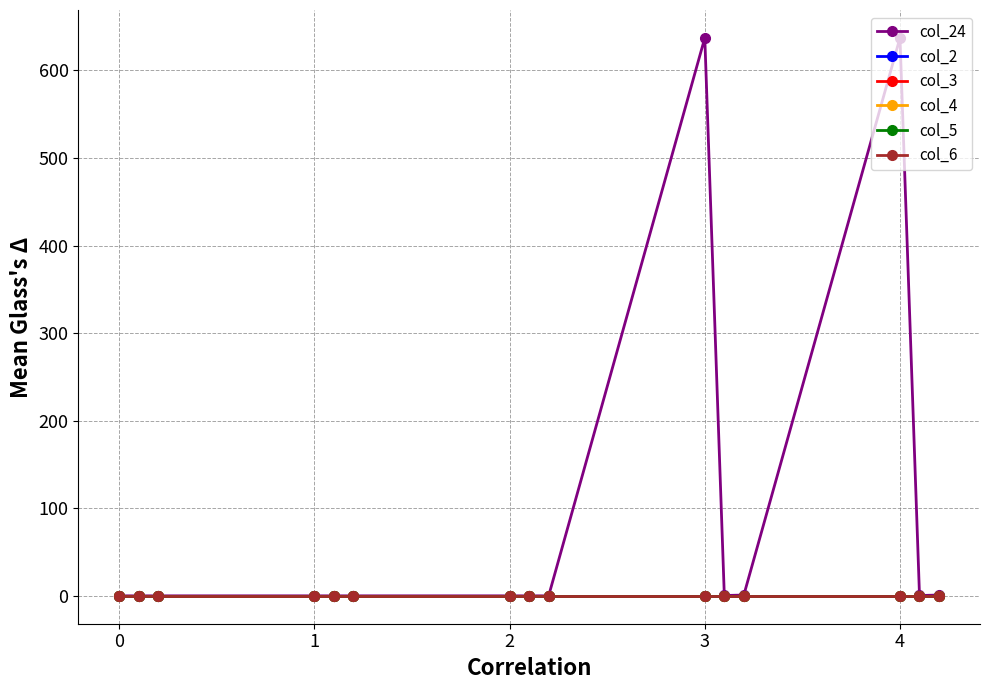

At which category is the sum across all series the highest?

3